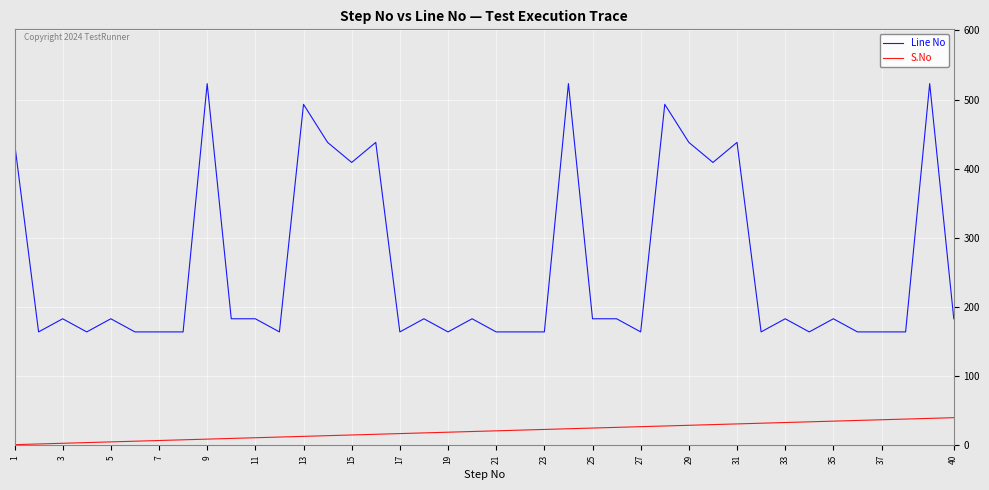

Does the chart display data point markers on the line(s)?

No